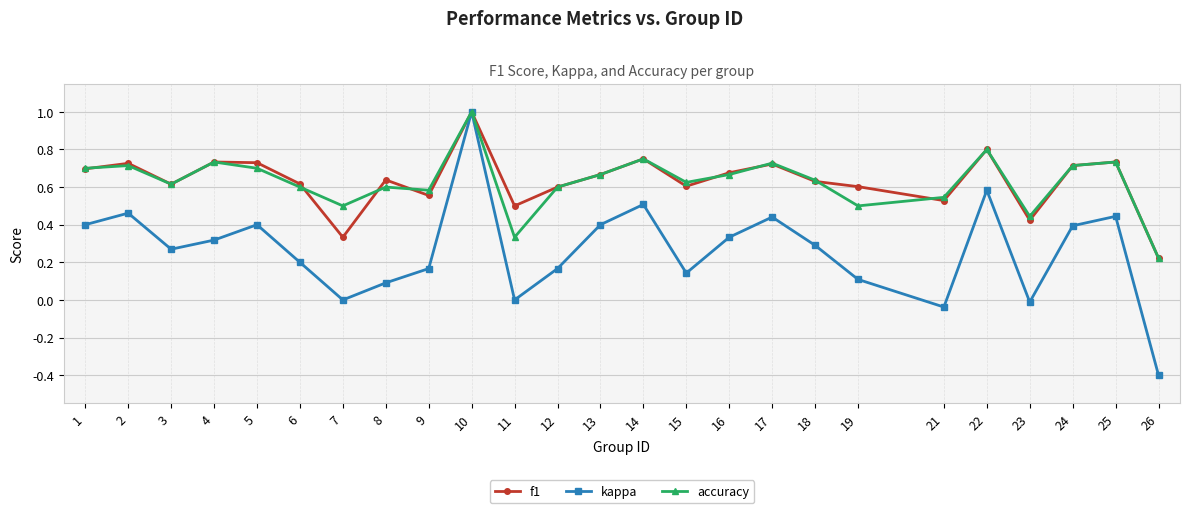

How many f1 values are between 0 and 1?

25